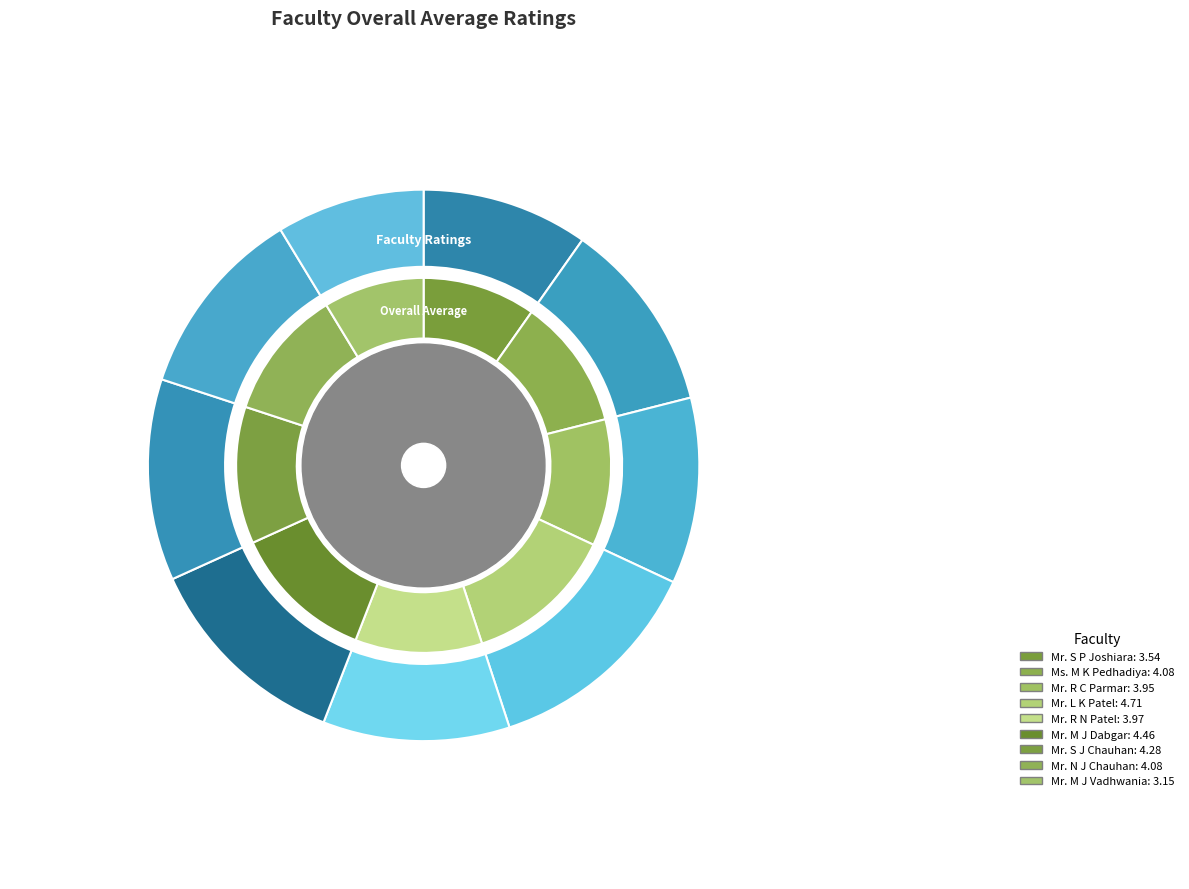

How many slices are in this pie chart?

9